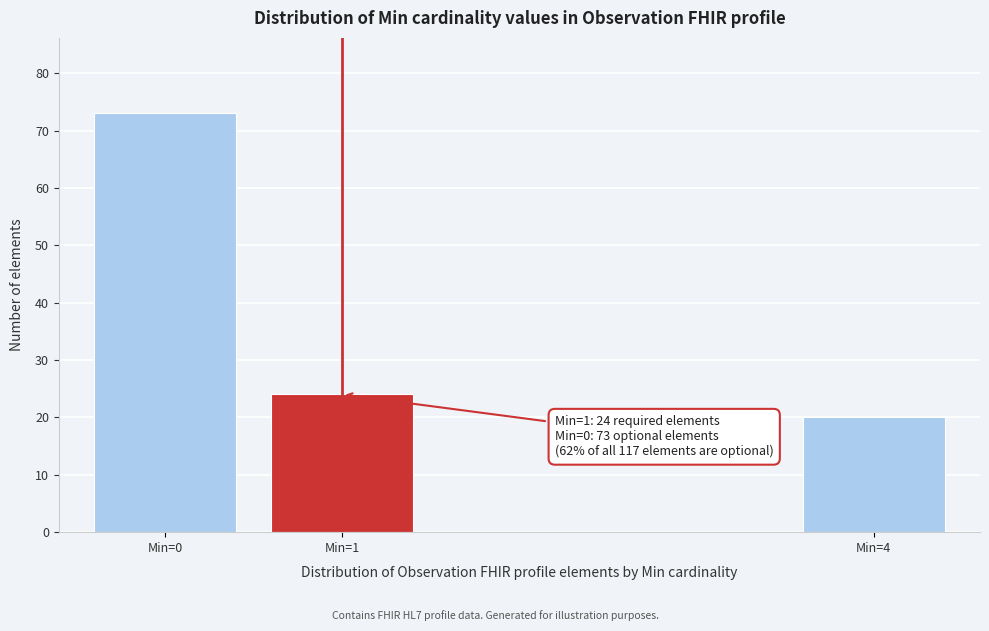

Reading left to right, list all the values displayed in this chart.

Min=0=73	Min=1=24	Min=4=20